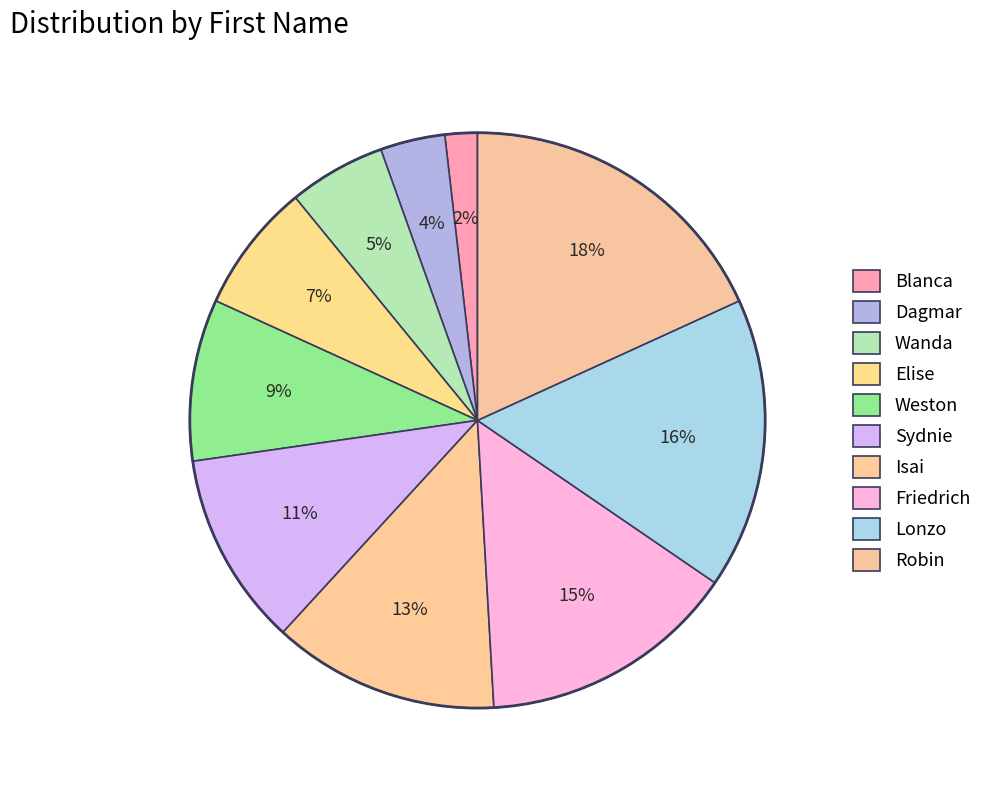

Does any single category account for the majority?

No